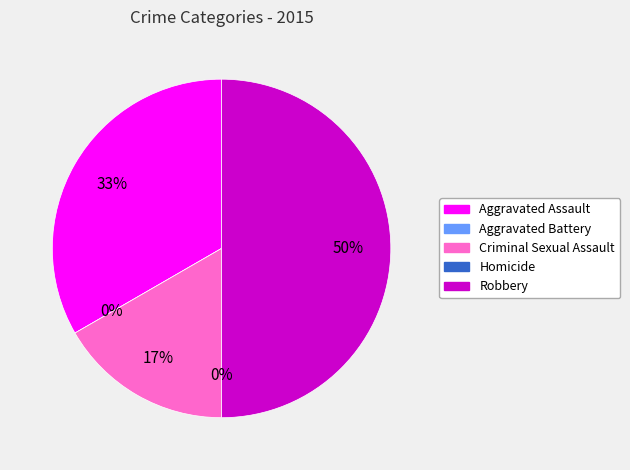

Which slice is the largest?

Robbery